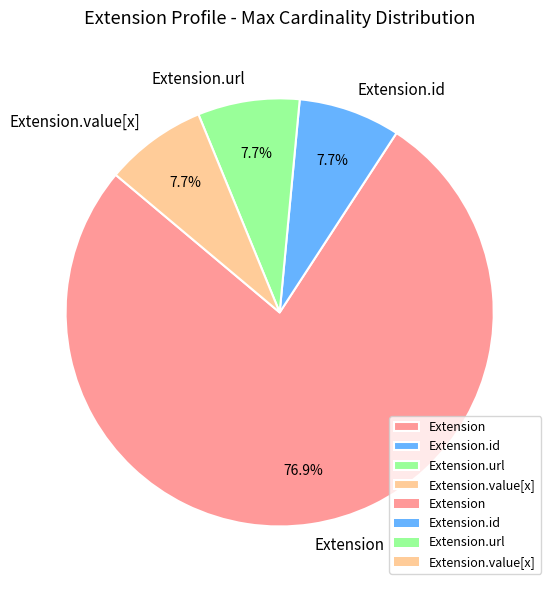

Does Extension.url represent more than half of the total?

No